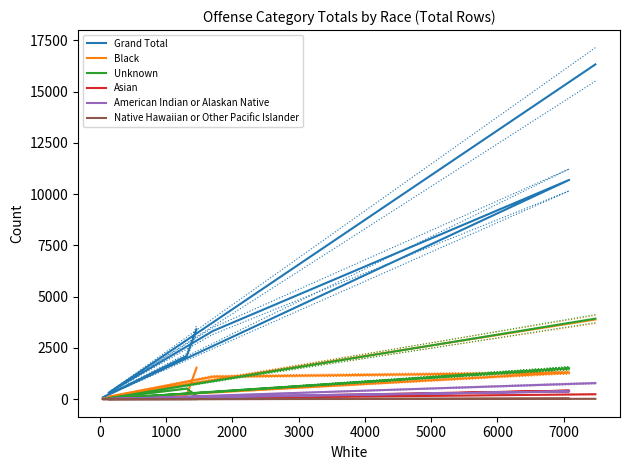

What is the label of the 4th point from the left?

2000